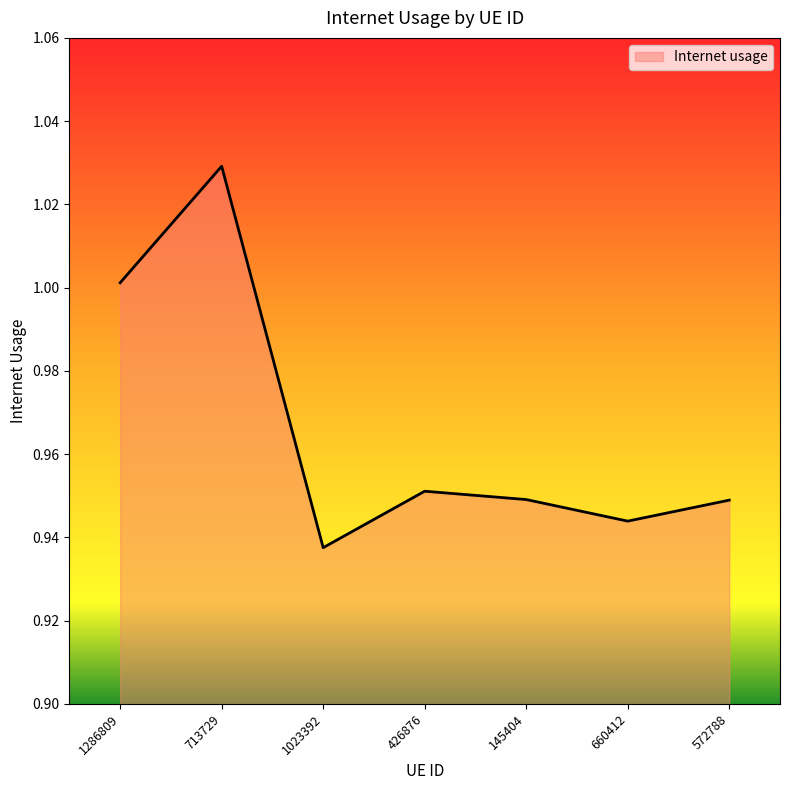

At which label is the value closest to 0?

1023392